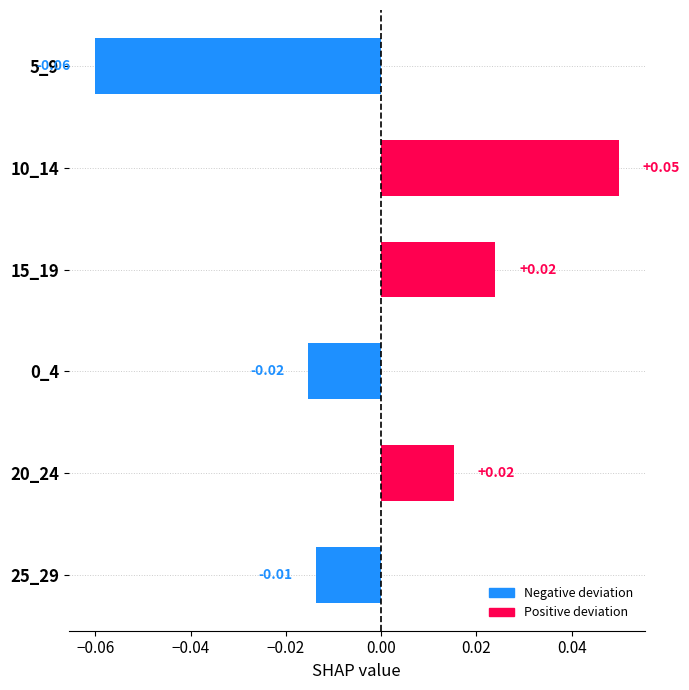

What is the change in value from 5_9 to 15_19?

+0.1